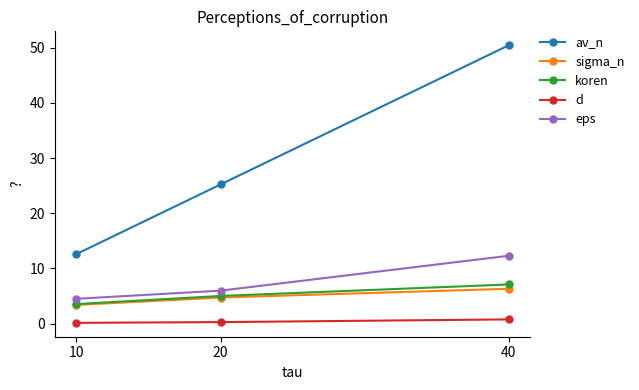

What is the difference between the maximum and minimum values in the av_n series?

37.8